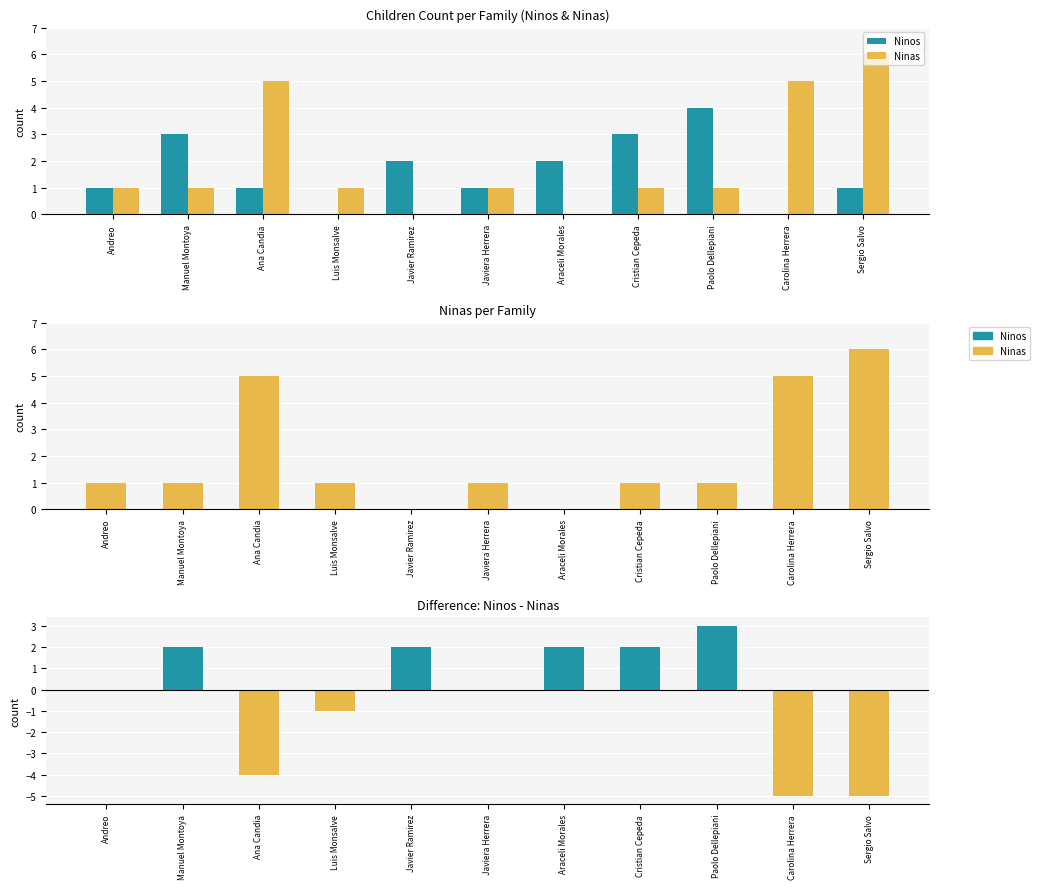

What position from the left is Andreo?

1